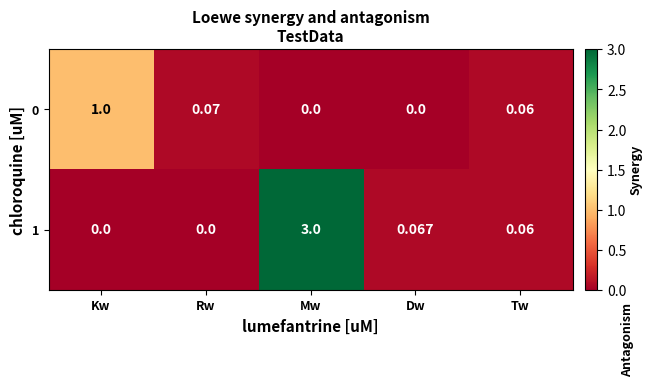

Which series changed the most between Kw and Dw?

0